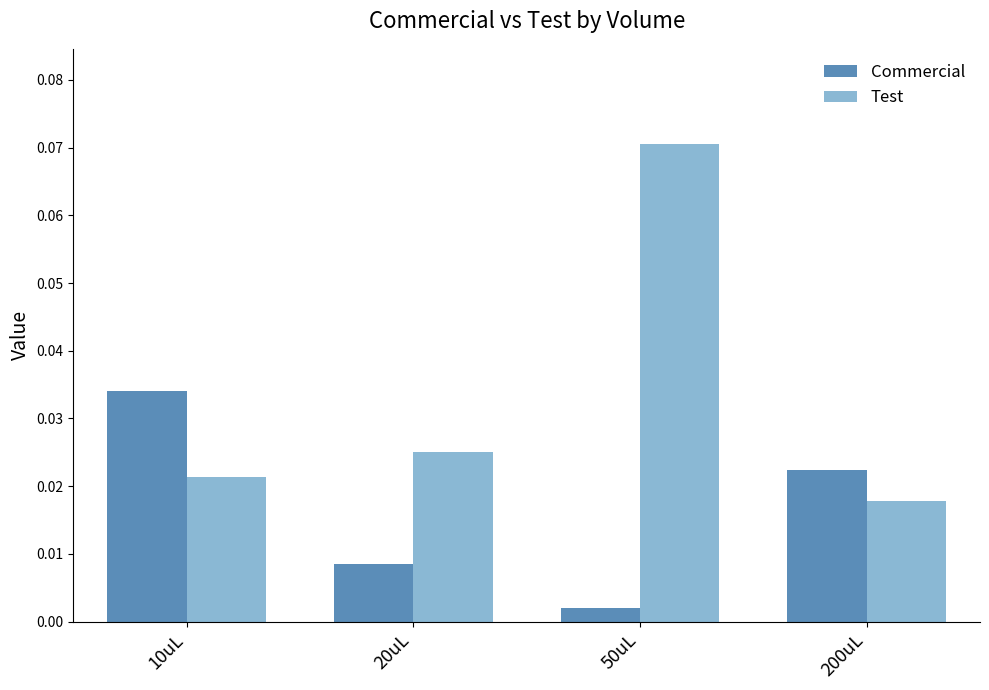

What is the label of the 3rd bar from the left?

50uL